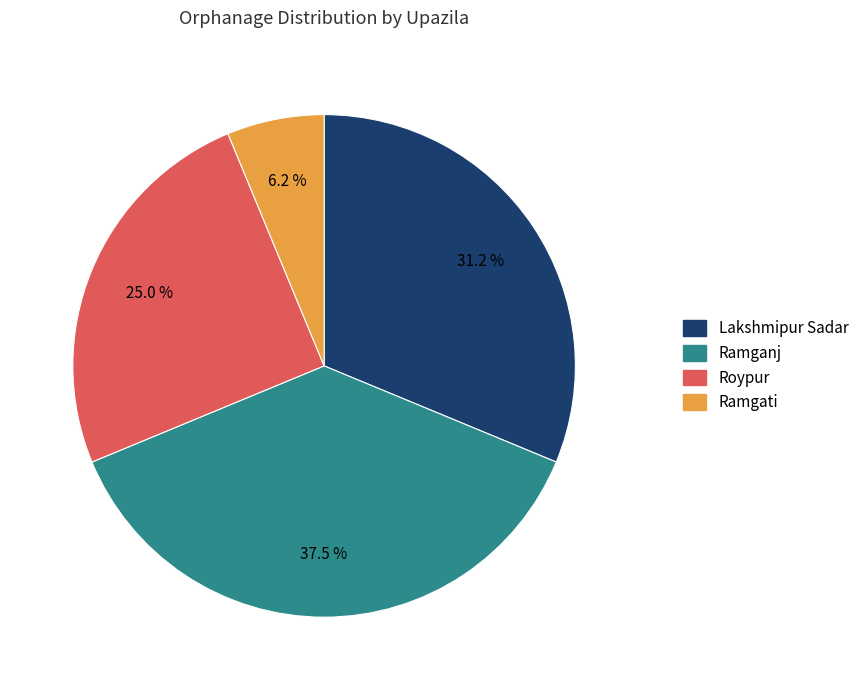

Does any single category account for the majority?

No